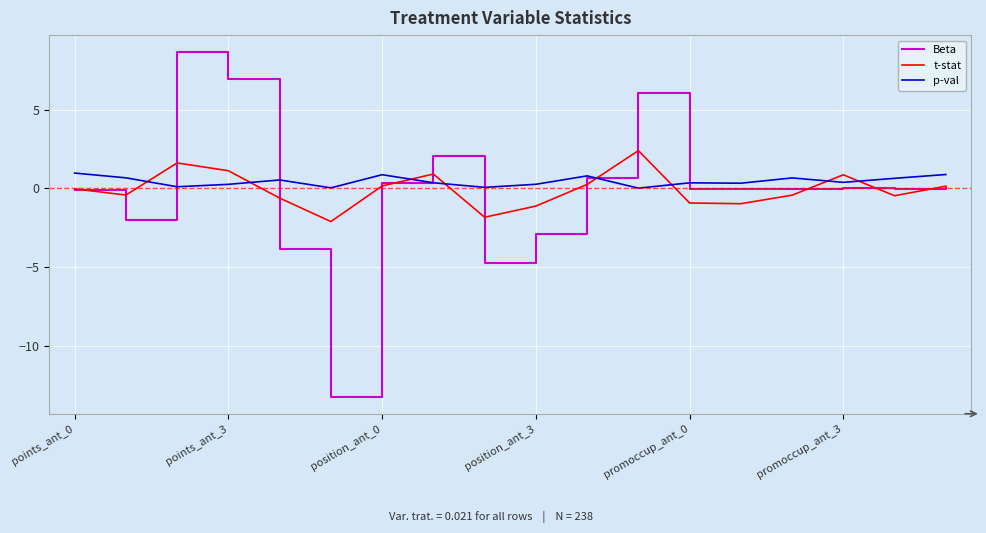

After their last crossing, which series has the higher values: p-val or t-stat?

p-val